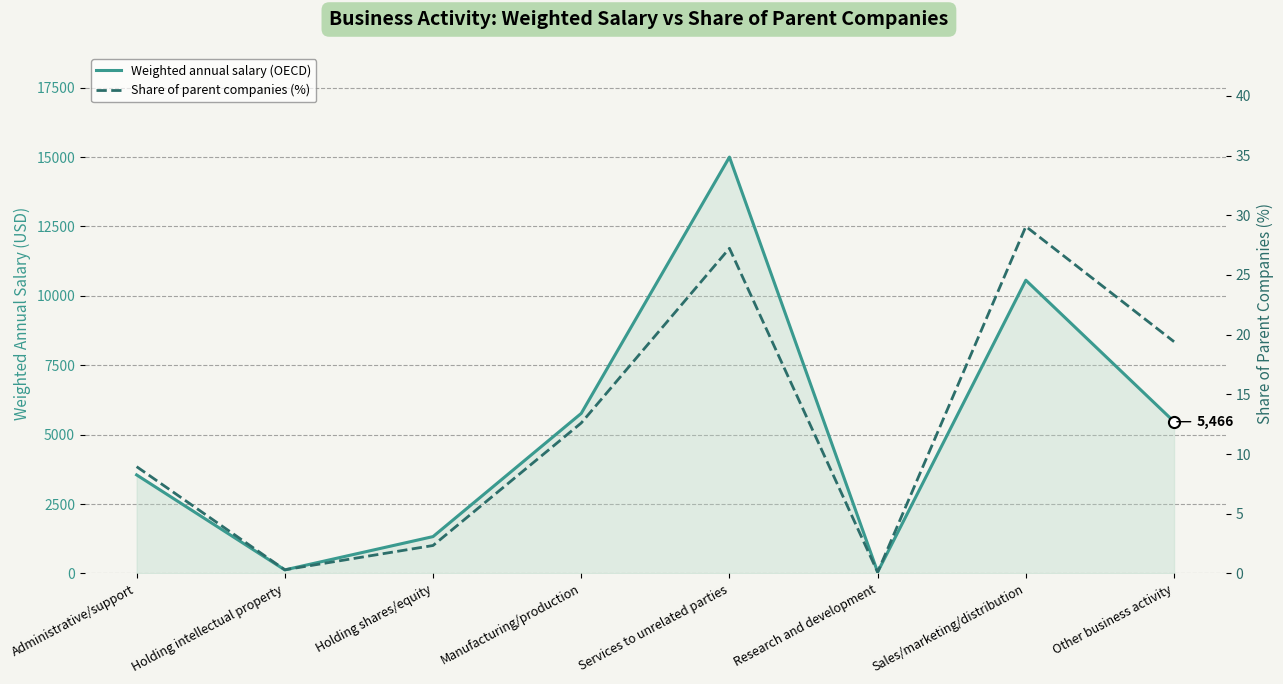

Which has a higher value, Research and development or Administrative/support?

Administrative/support